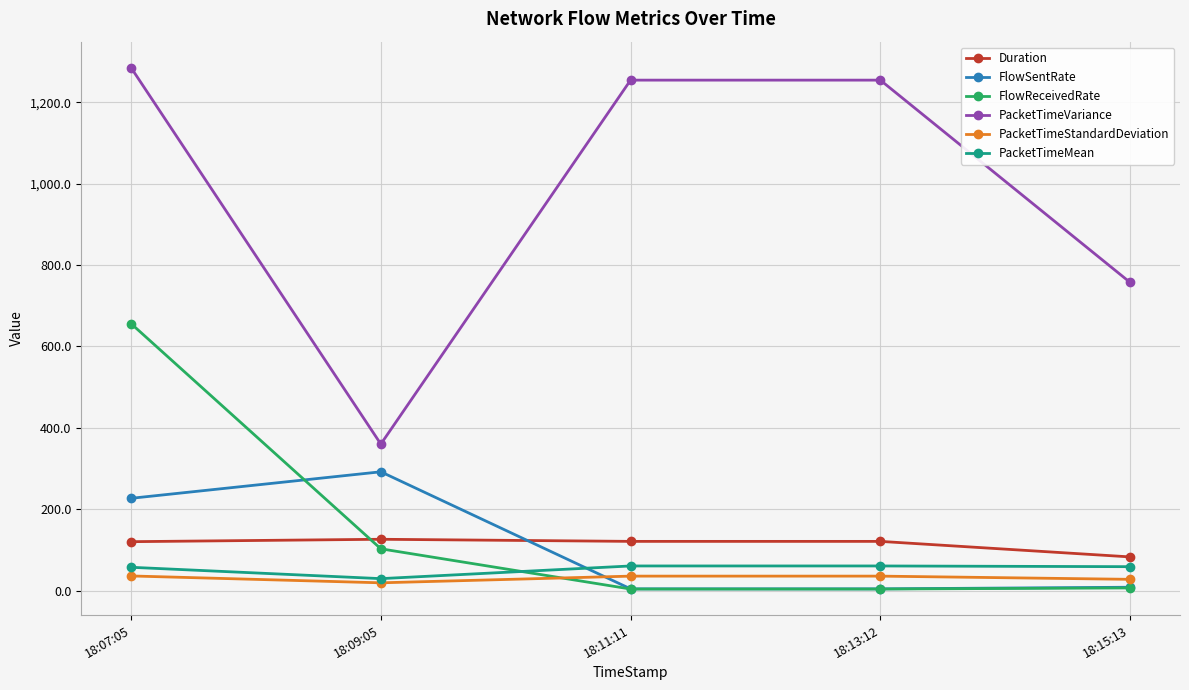

What is the minimum value for Duration?

82.7